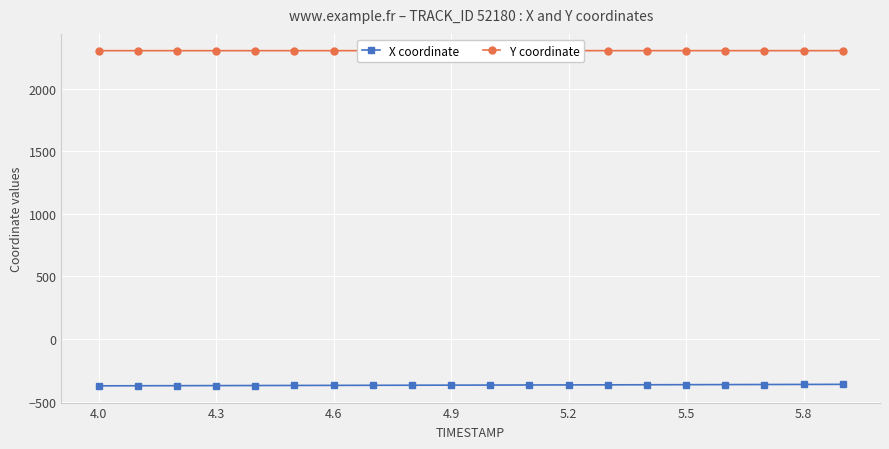

True or false: Y coordinate and X coordinate cross at least once.

False